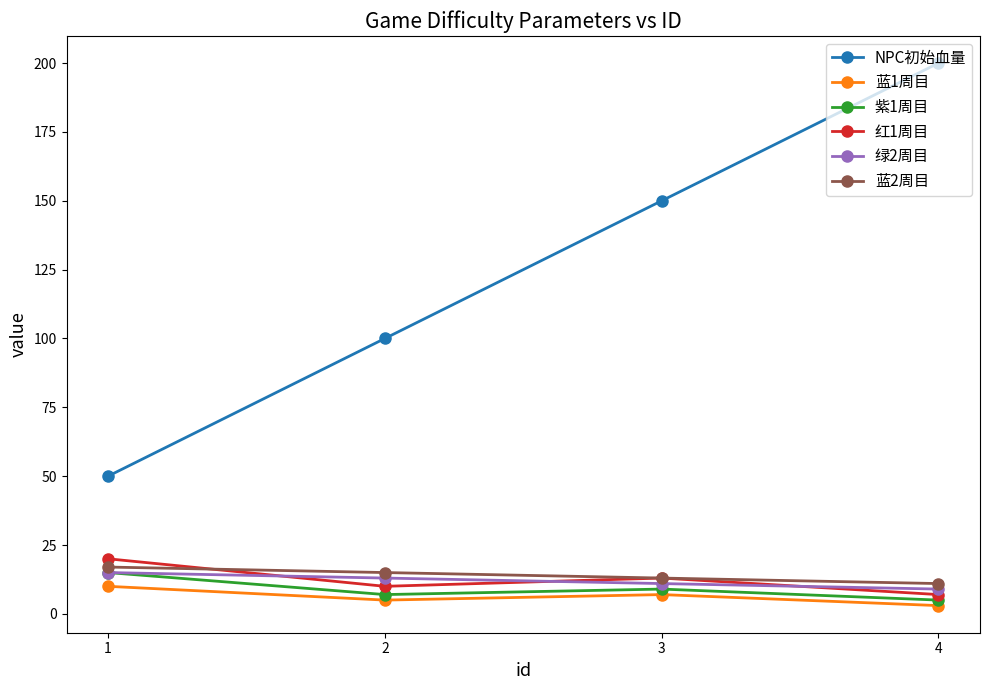

Rank the categories by NPC初始血量 value from lowest to highest.

1, 2, 3, 4